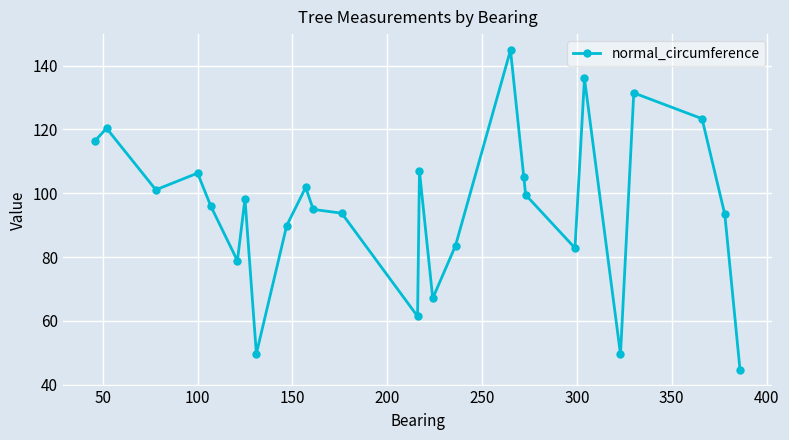

What is the difference between the maximum and minimum values?

100.1